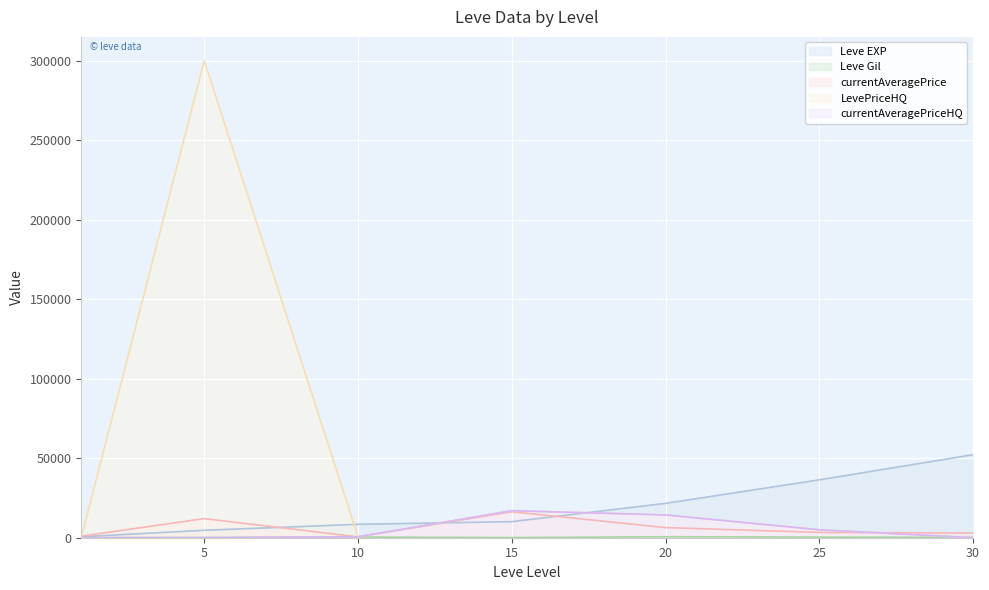

At which category is the sum across all series the highest?

5